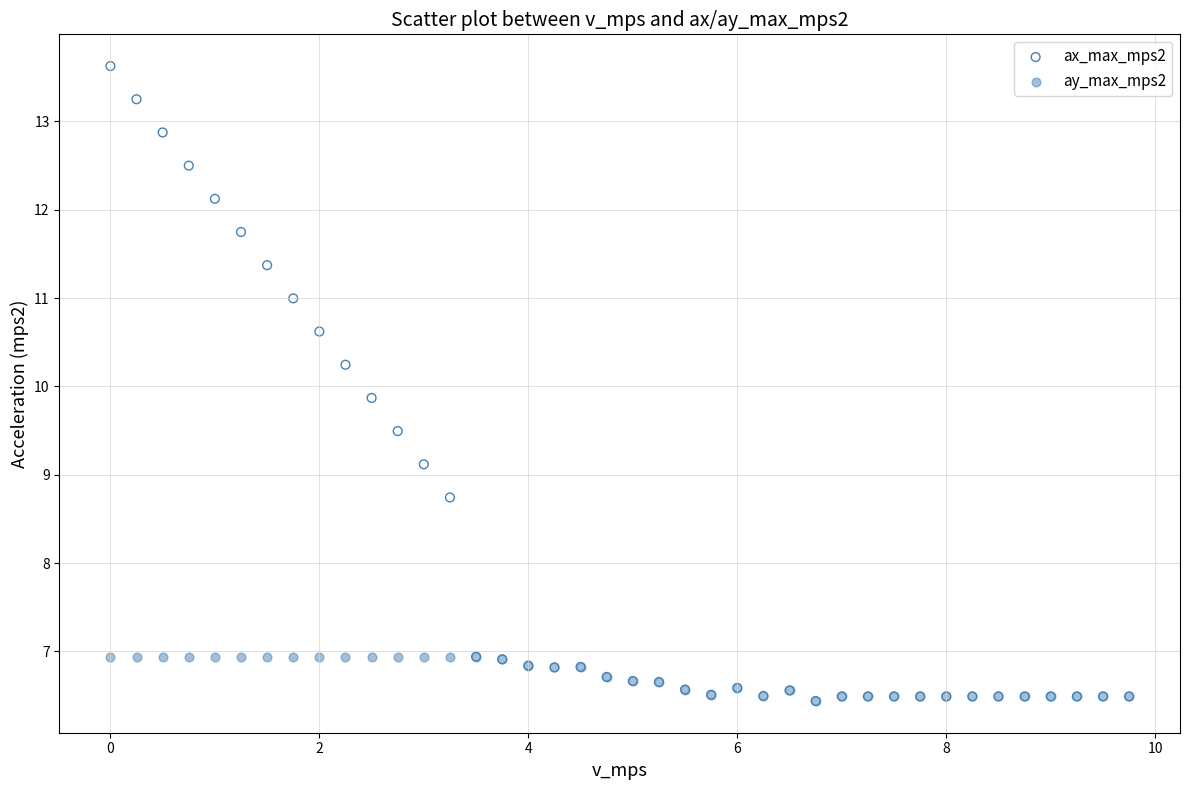

Across all series, what Y value is closest to 10?

9.9